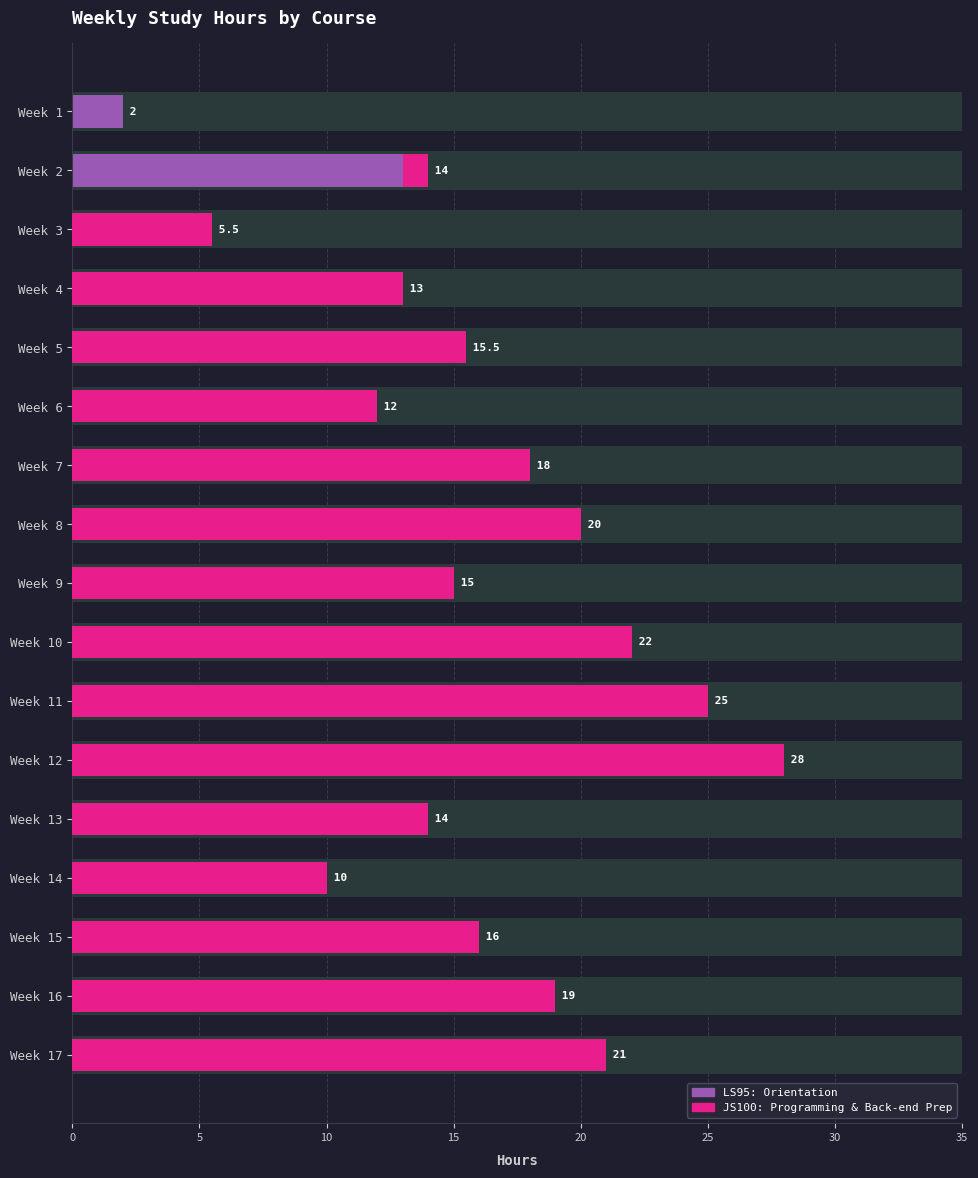

True or false: JS100: Programming & Back-end Prep has a value of 5.1 at Week 14.

False